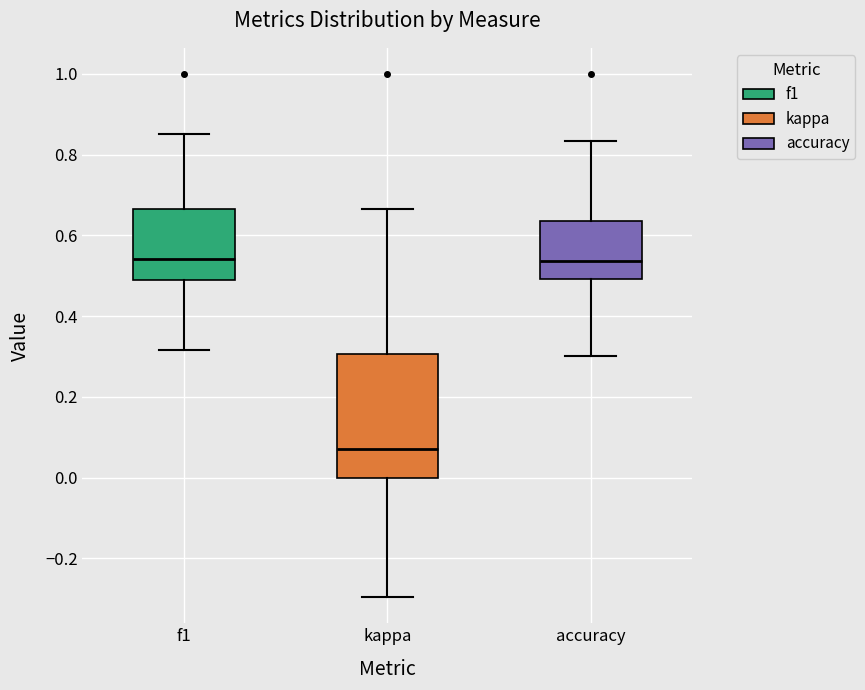

Comparing the boxes themselves (not the whiskers), which one is the tallest?

kappa